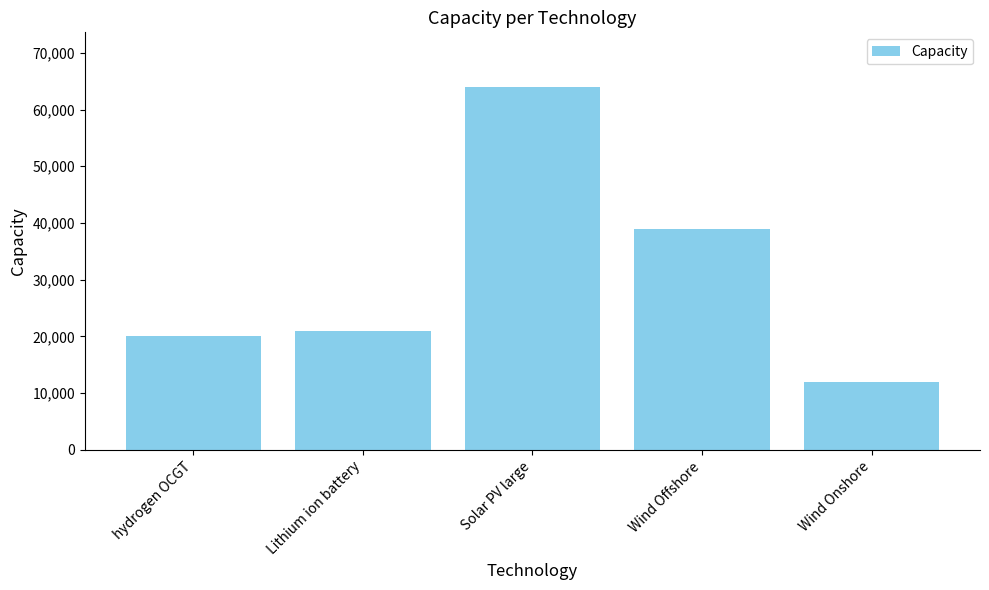

Which category has the lowest value across all series?

Wind Onshore